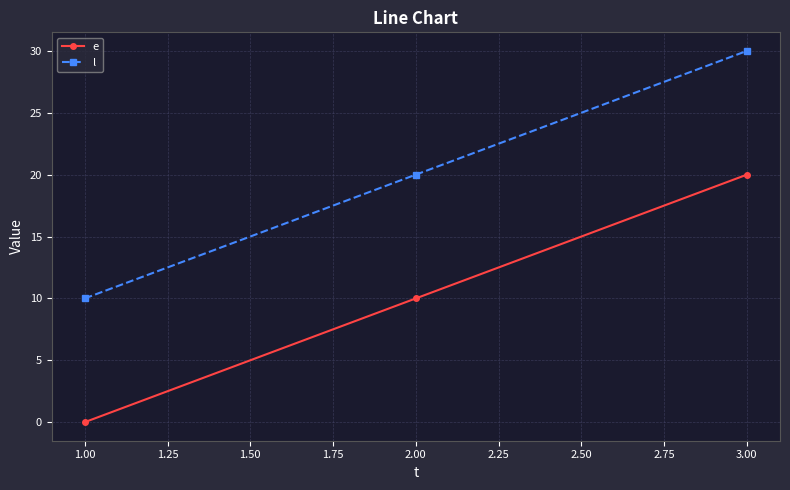

Which series has the largest total across all categories?

l